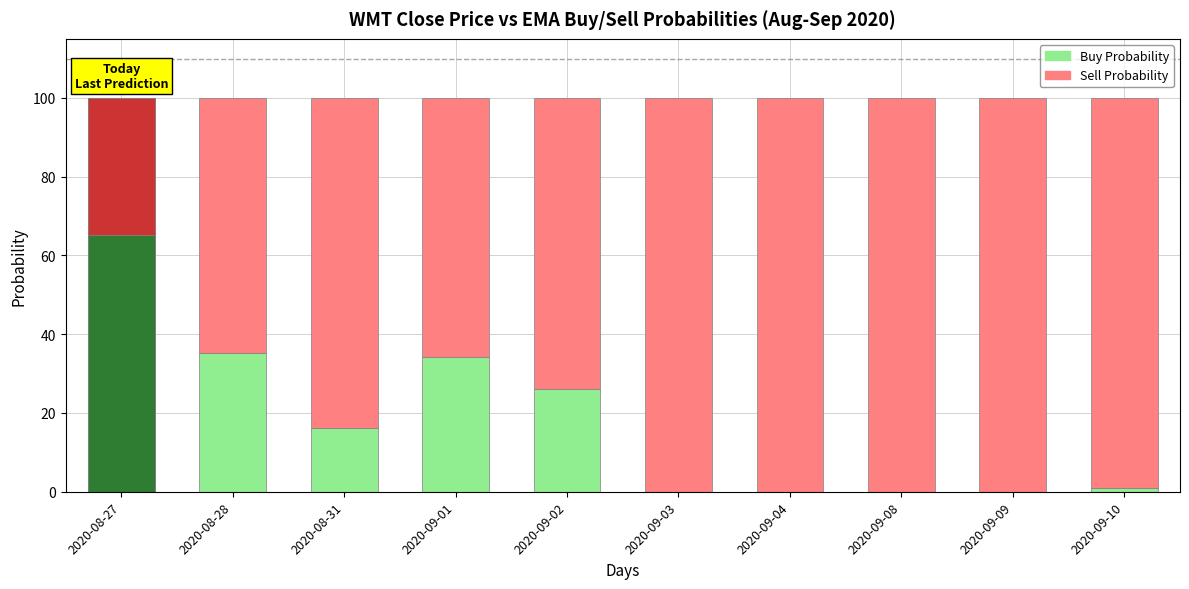

The value of Buy Probability at 2020-09-04 is 43.9. True or false?

False